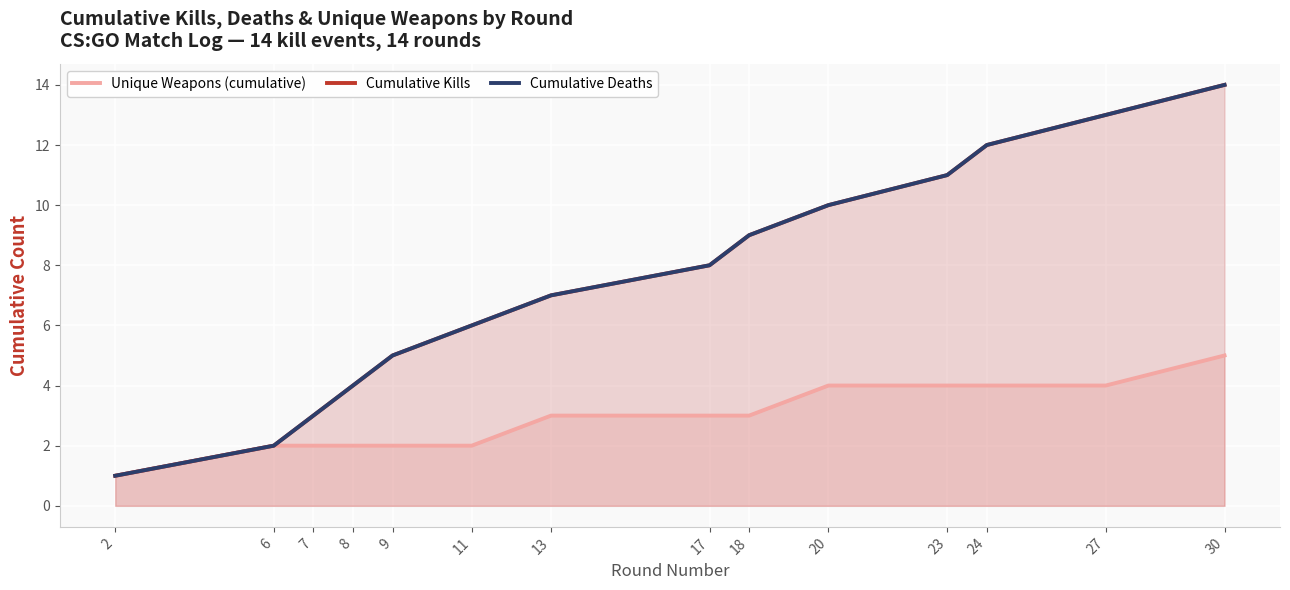

True or false: Cumulative Deaths and Cumulative Kills cross at least once.

False